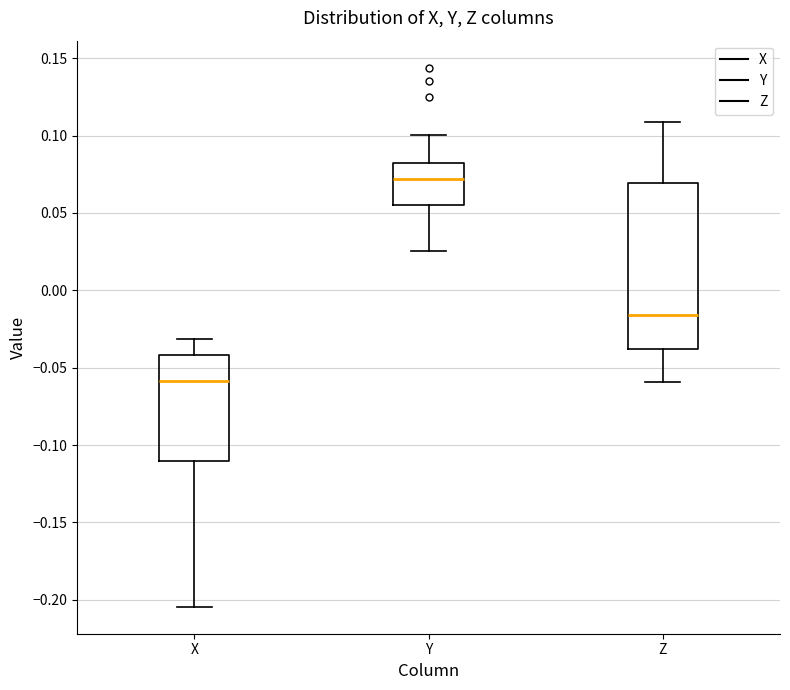

Which box has the highest median line?

Y